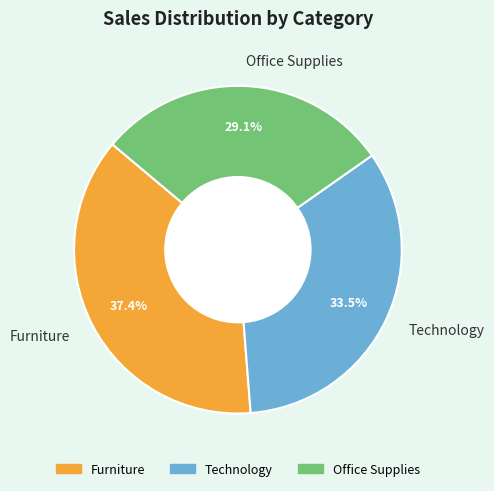

Rank the categories by value from lowest to highest.

Office Supplies, Technology, Furniture